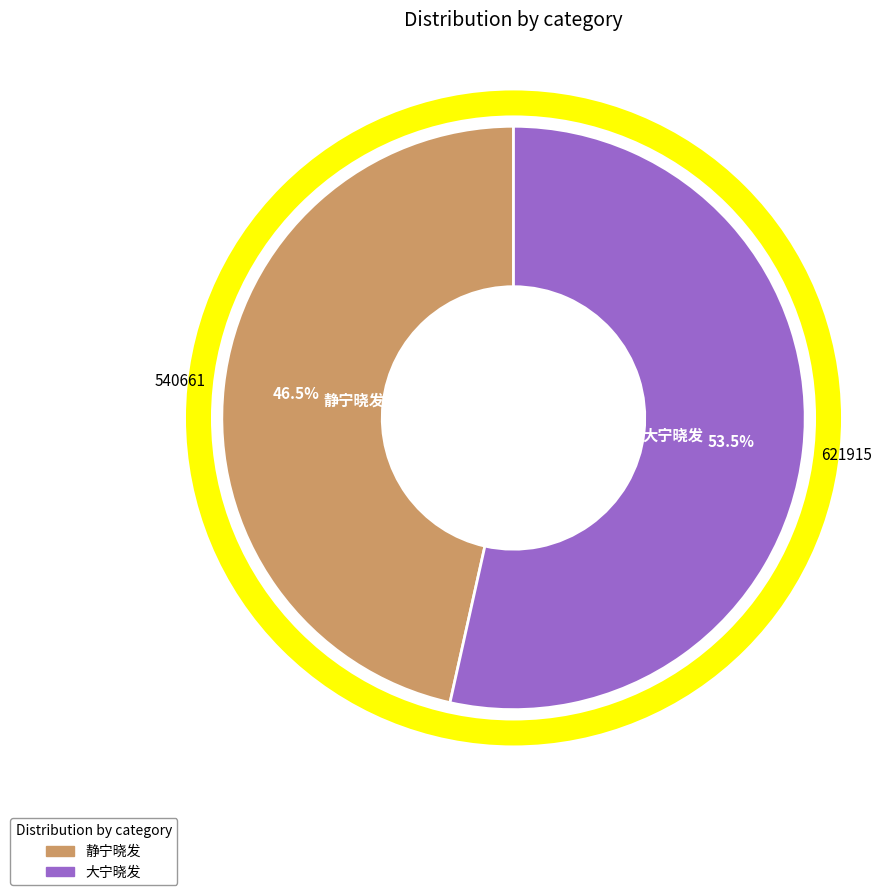

What is the largest slice in the pie chart?

大宁晓发